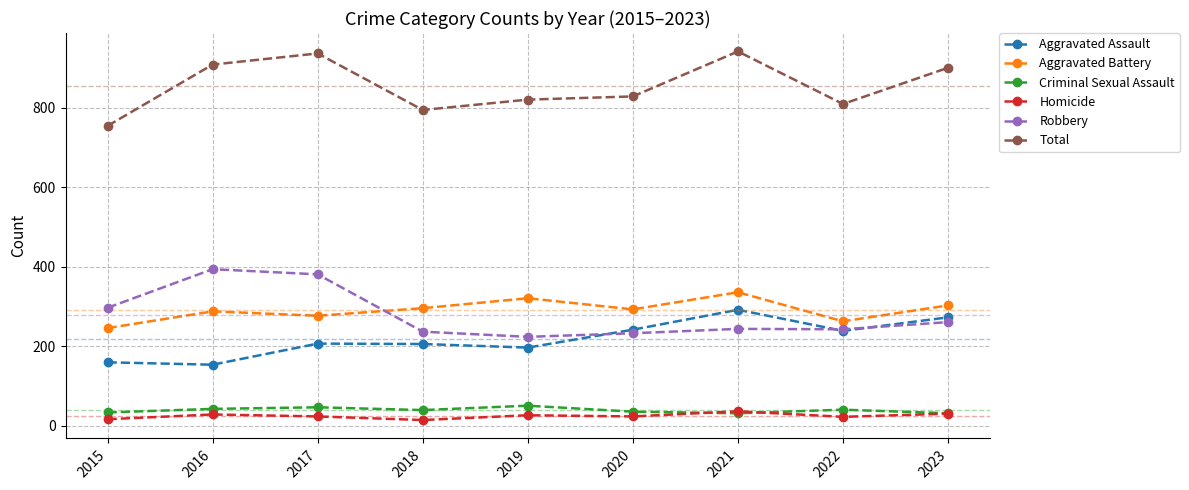

What is the spread (max minus min) of values at 2016?

879